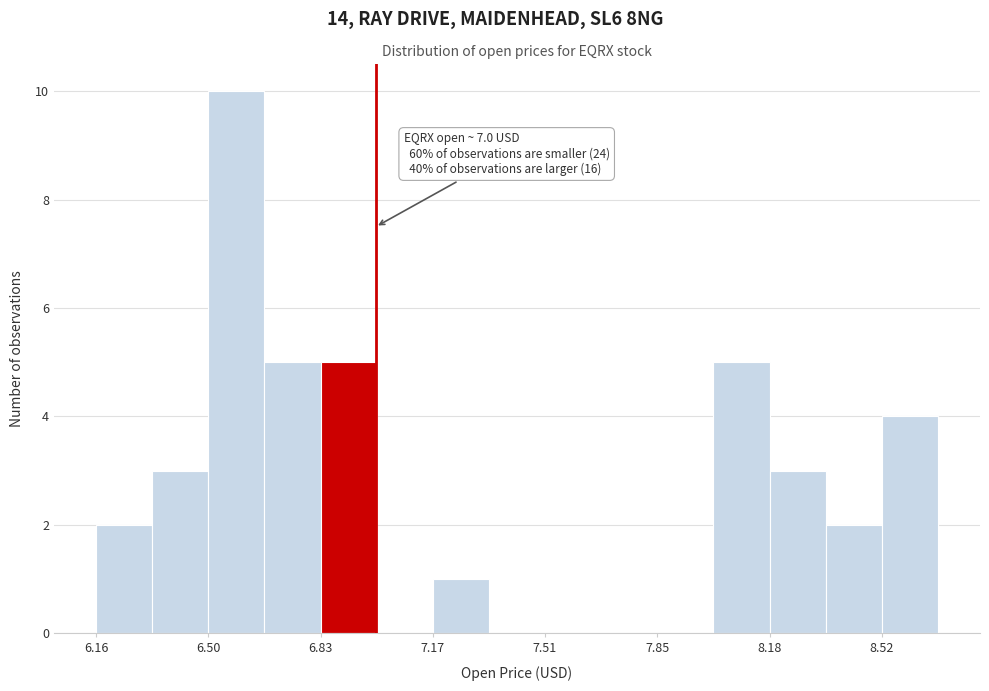

Read against the x-axis, roughly where is the centre of the tallest bar?

6.60